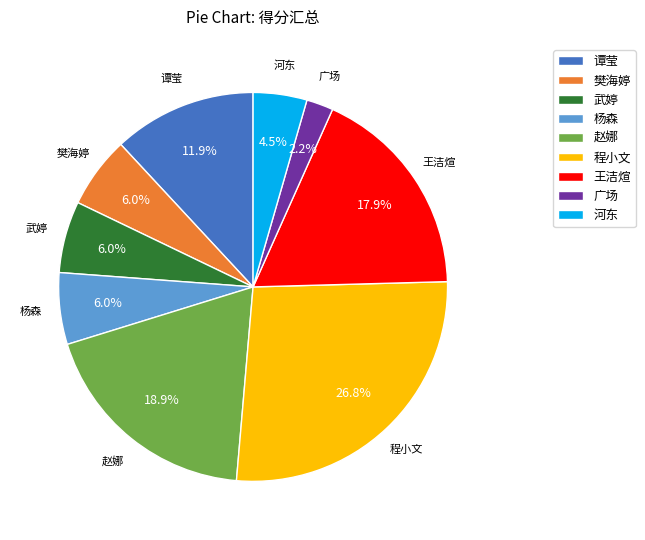

Which slice is the largest?

程小文